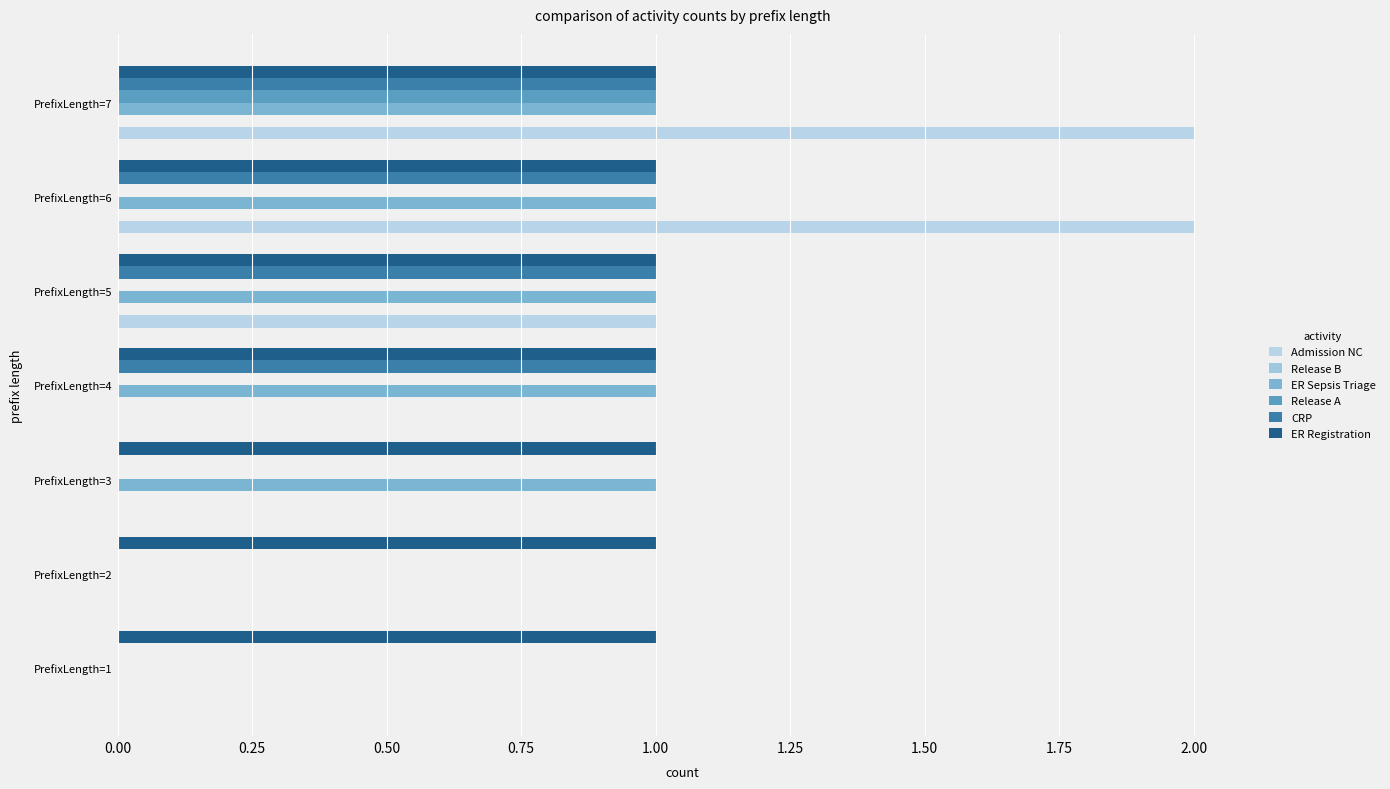

Count the number of data series in this chart.

5